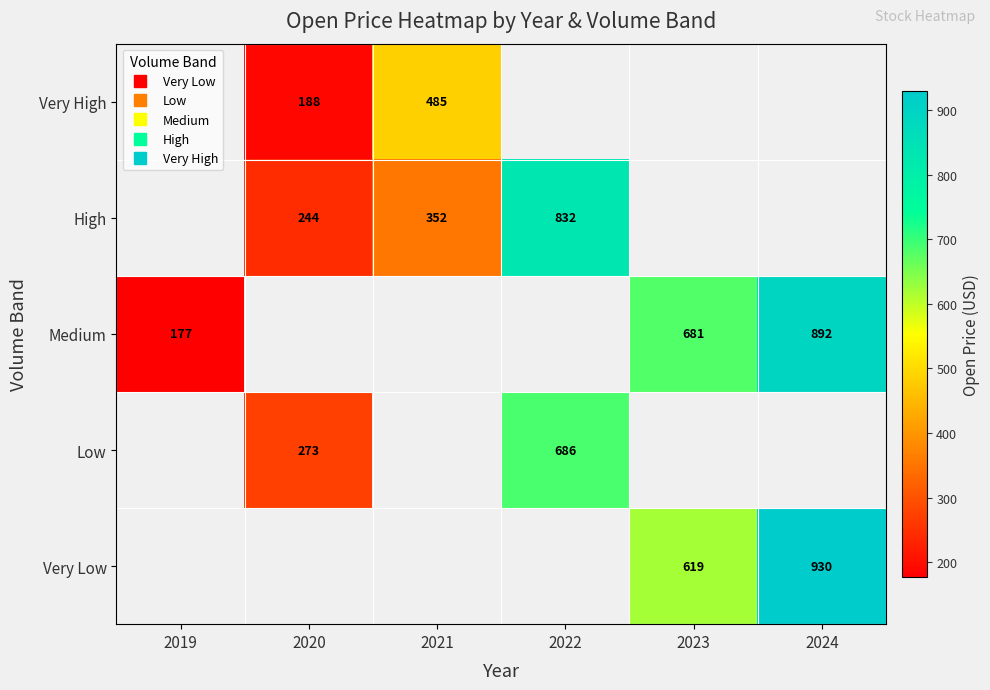

What is the maximum value shown in the chart?

930.0